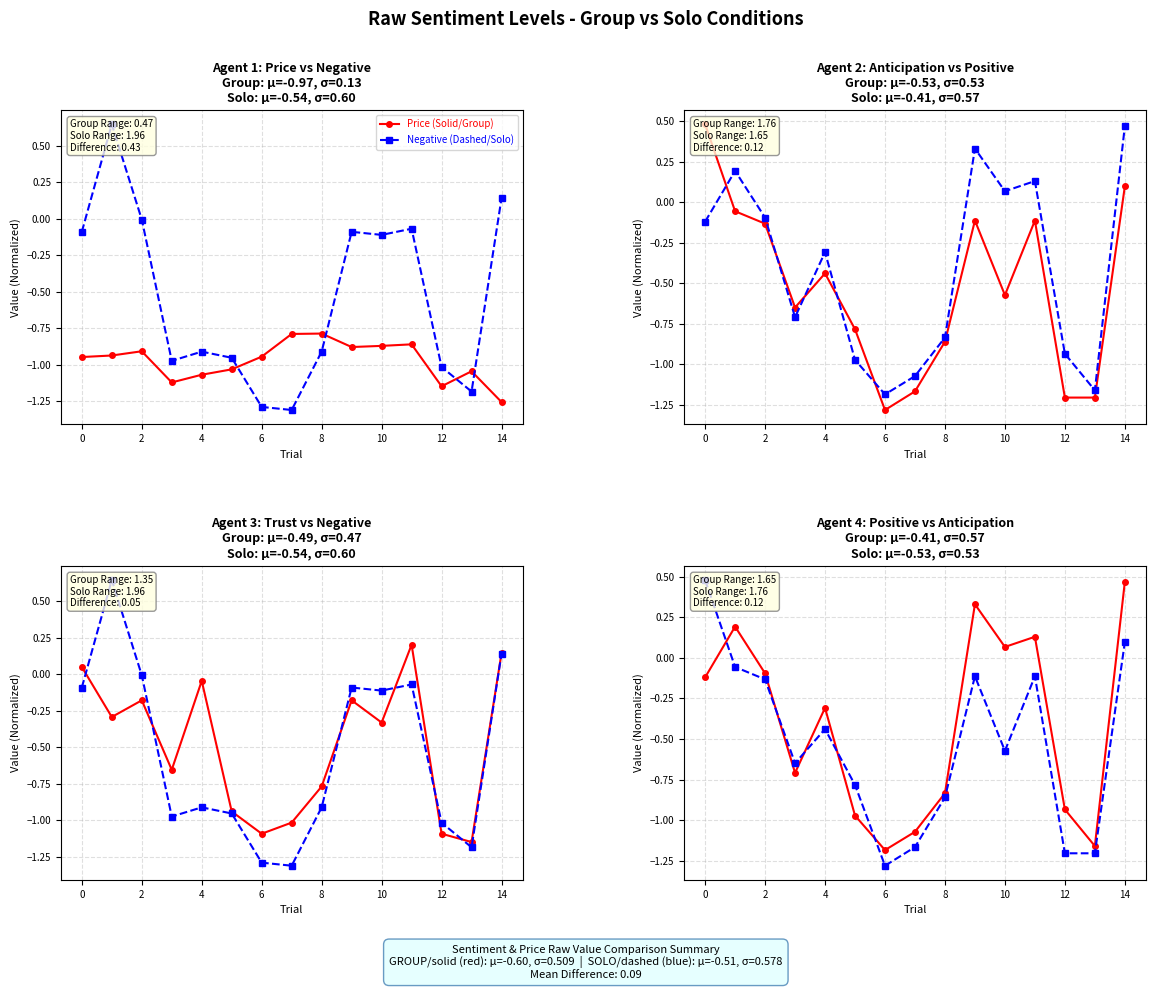

The value of Price (Solid/Group) at 14 is -0.3. True or false?

False